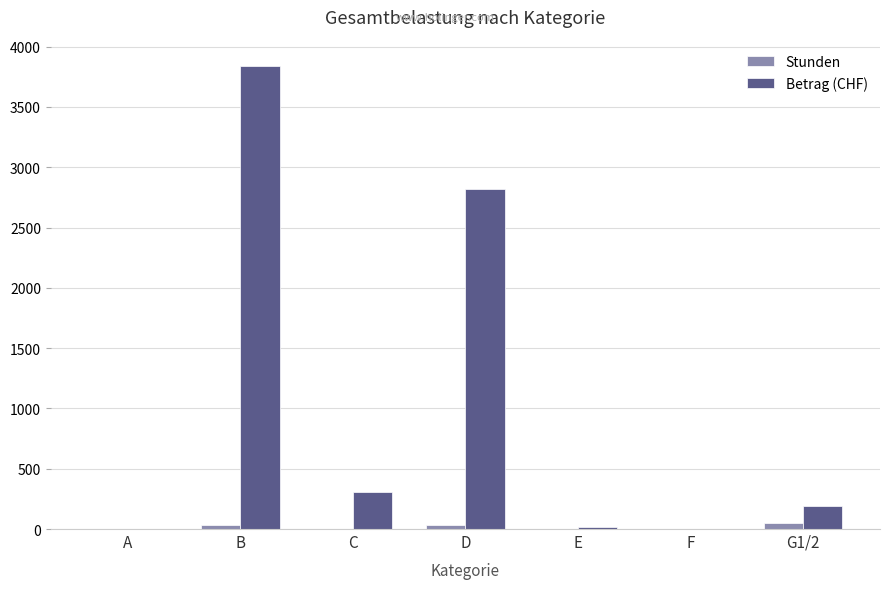

How many groups of bars are there?

7